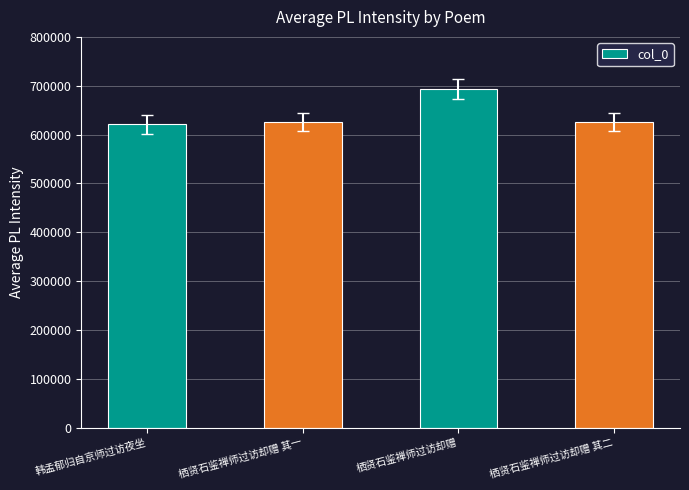

True or false: the data shows 868319 at 韩孟郁归自京师过访夜坐.

False